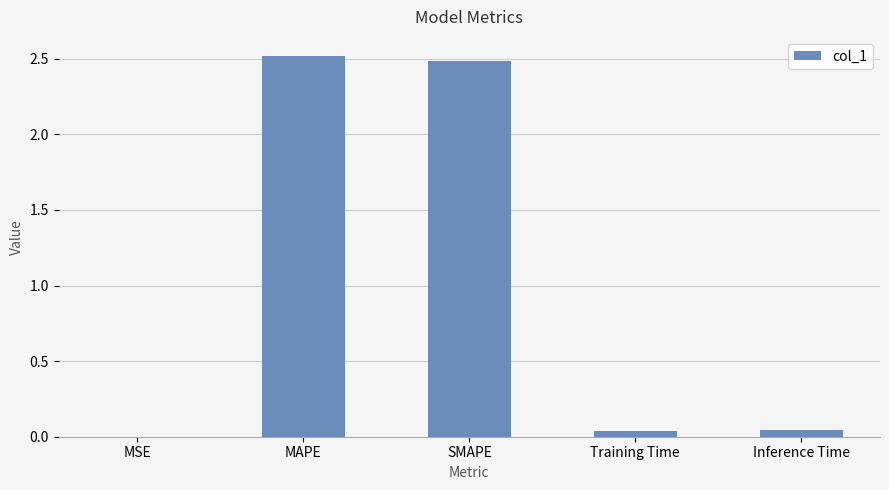

The value at MSE is 0.0. True or false?

True